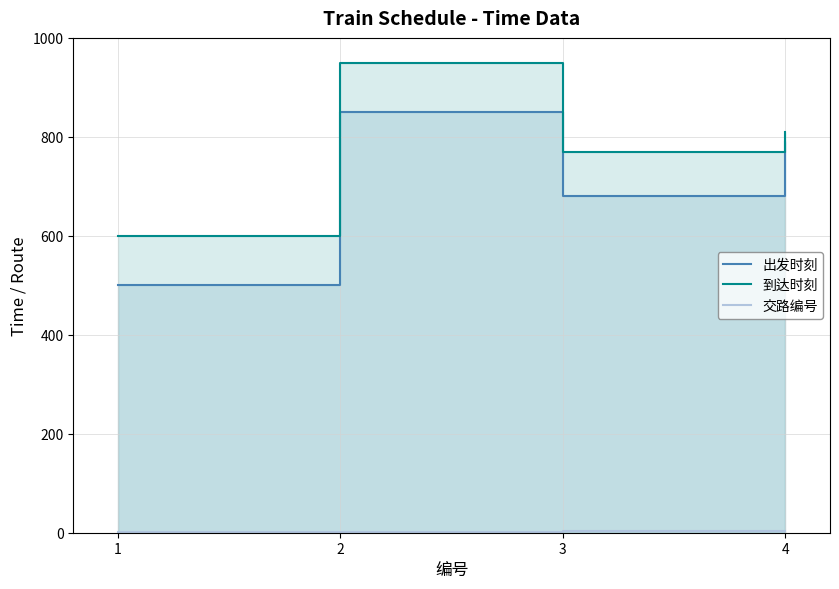

What is the spread (max minus min) of values at 4?

806